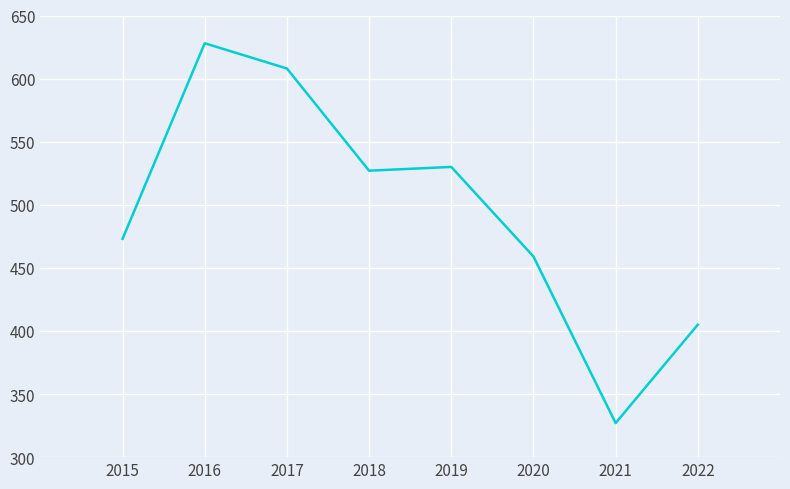

Count the number of data series in this chart.

1